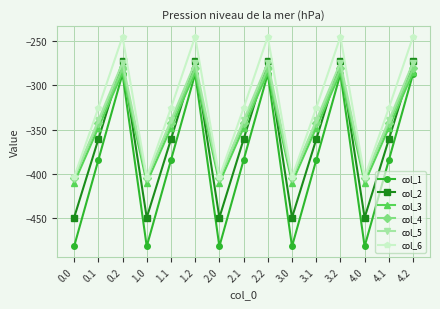

Where does the col_5 series first go above -339?

0.2